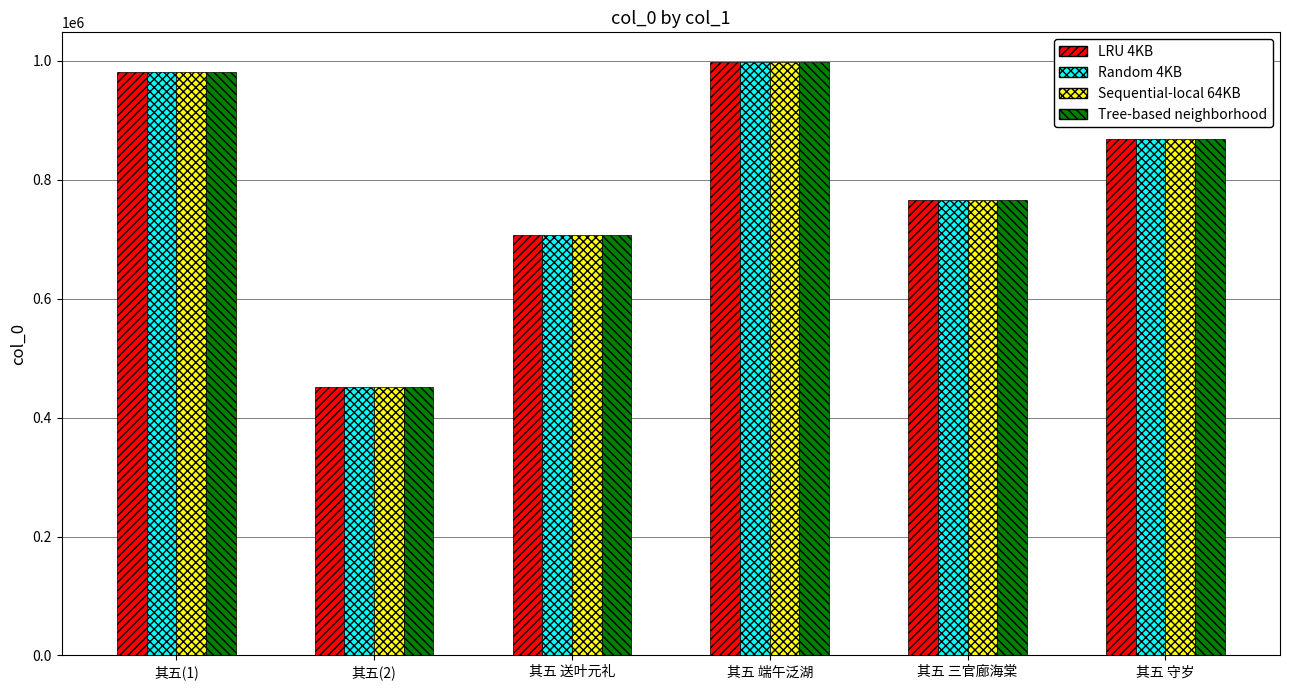

Reading left to right, transcribe all the data shown in this chart.

LRU 4KB: 981386	451250	707969	998162	766339	867857
Random 4KB: 981386	451250	707969	998162	766339	867857
Sequential-local 64KB: 981386	451250	707969	998162	766339	867857
Tree-based neighborhood: 981386	451250	707969	998162	766339	867857